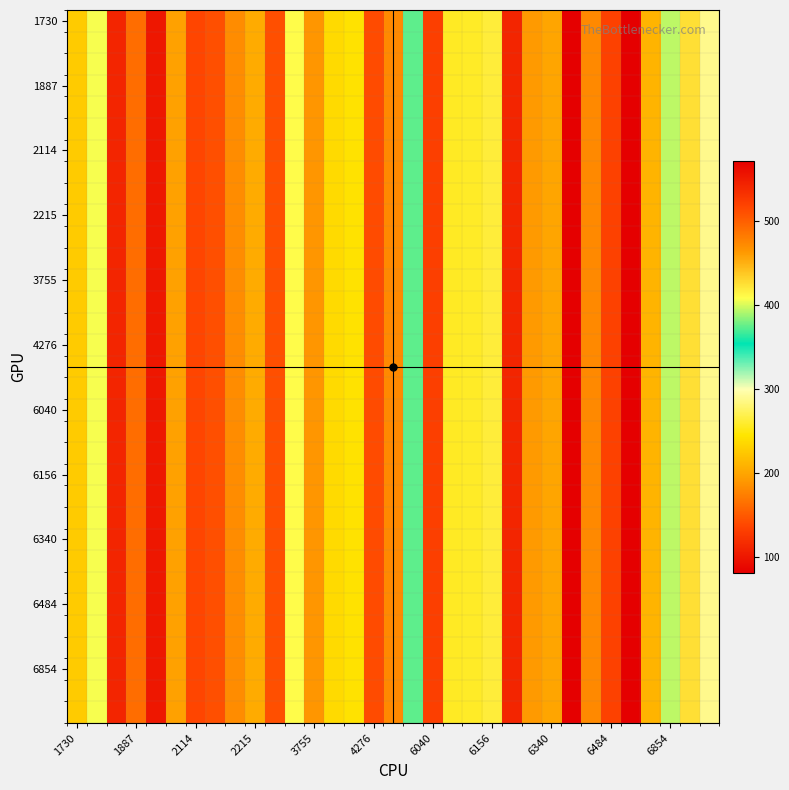

How many data points does each series have?

33